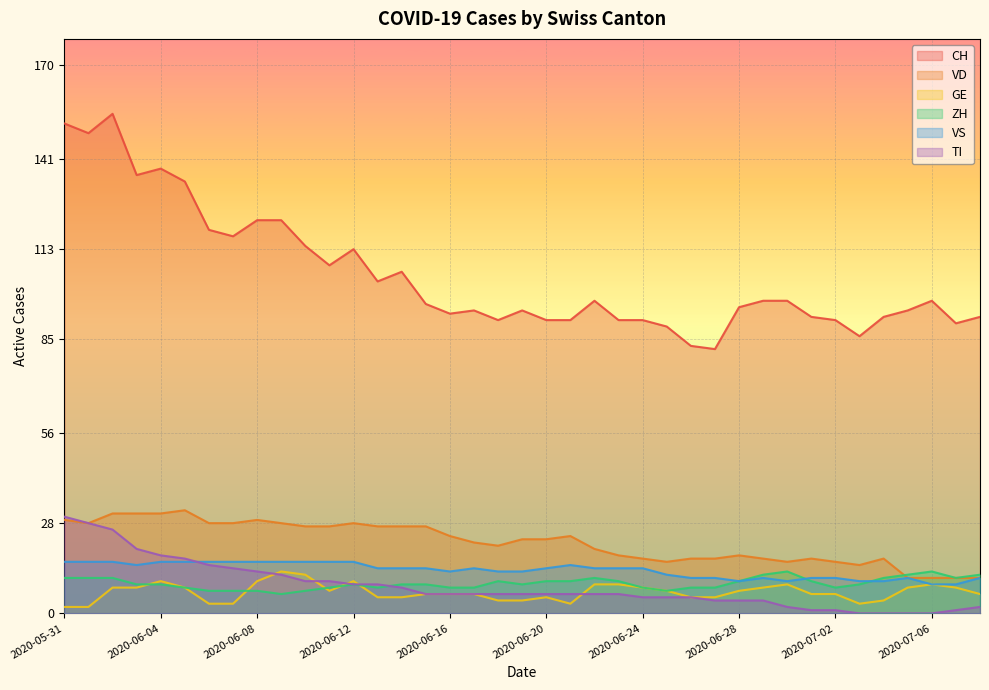

At which label is TI closest to 15?

2020-06-06